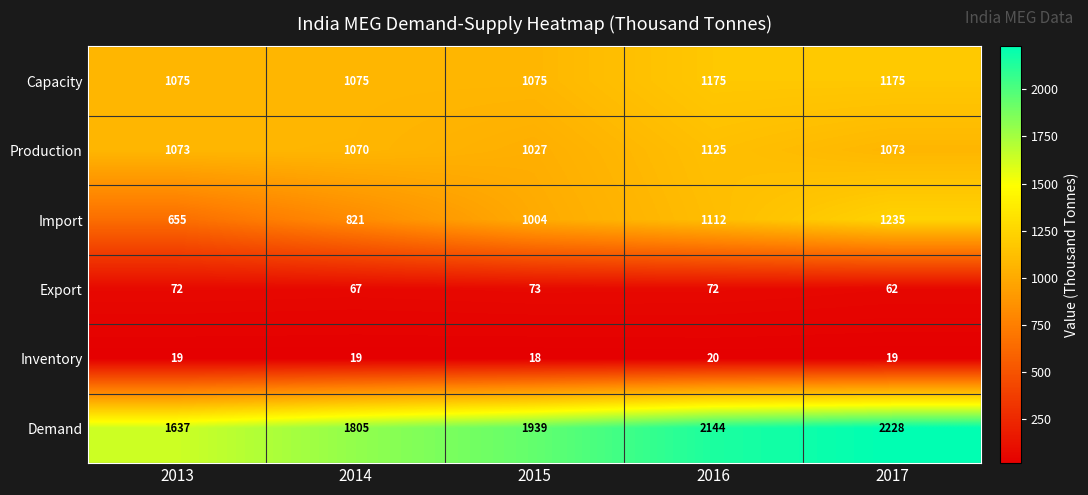

Reading right to left, transcribe all the data shown in this chart.

Capacity: 1175	1175	1075	1075	1075
Production: 1073	1125	1027	1070	1073
Import: 1235	1112	1004	821	655
Export: 62	72	73	67	72
Inventory: 19	20	18	19	19
Demand: 2228	2144	1939	1805	1637